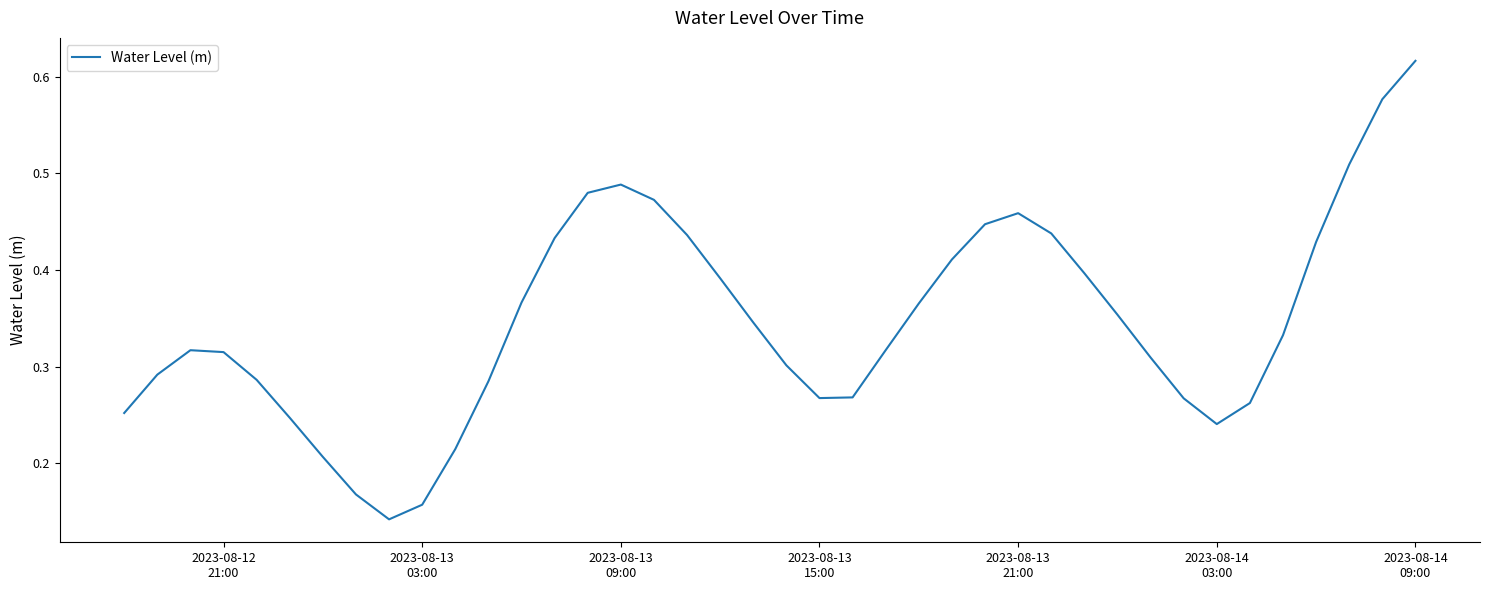

What is the average value?

0.3